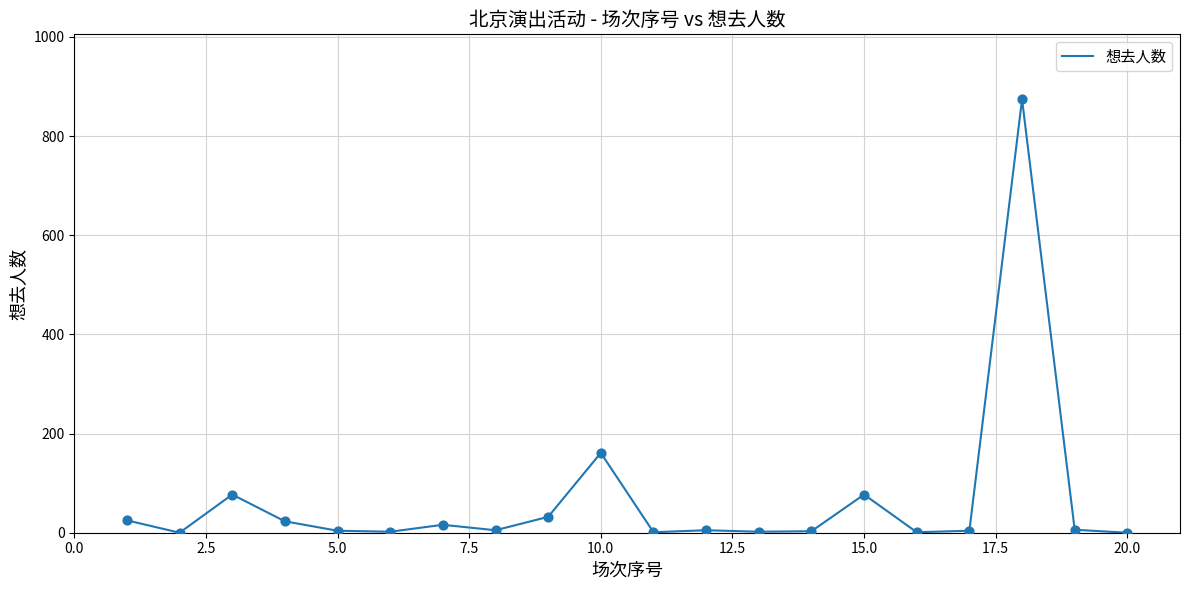

What is the greatest value displayed?

874